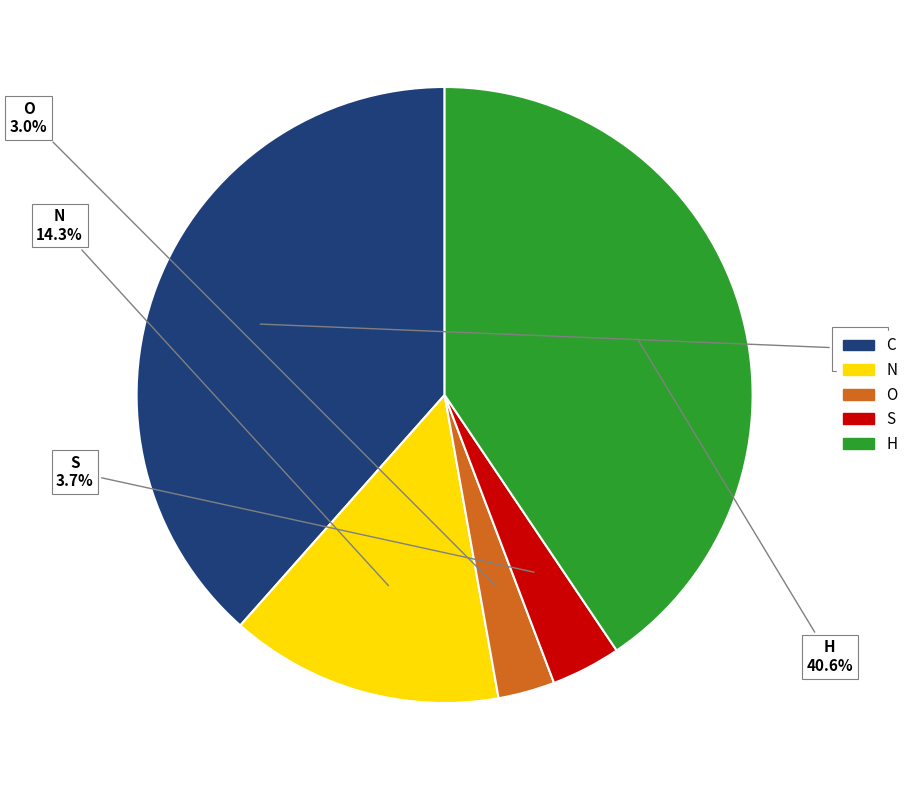

What percentage is the H slice, to the nearest percent?

41%